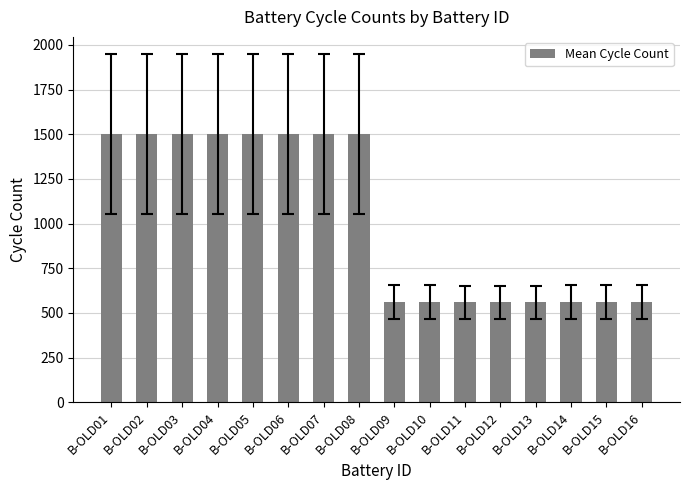

The value at B-OLD13 is 837.9. True or false?

False